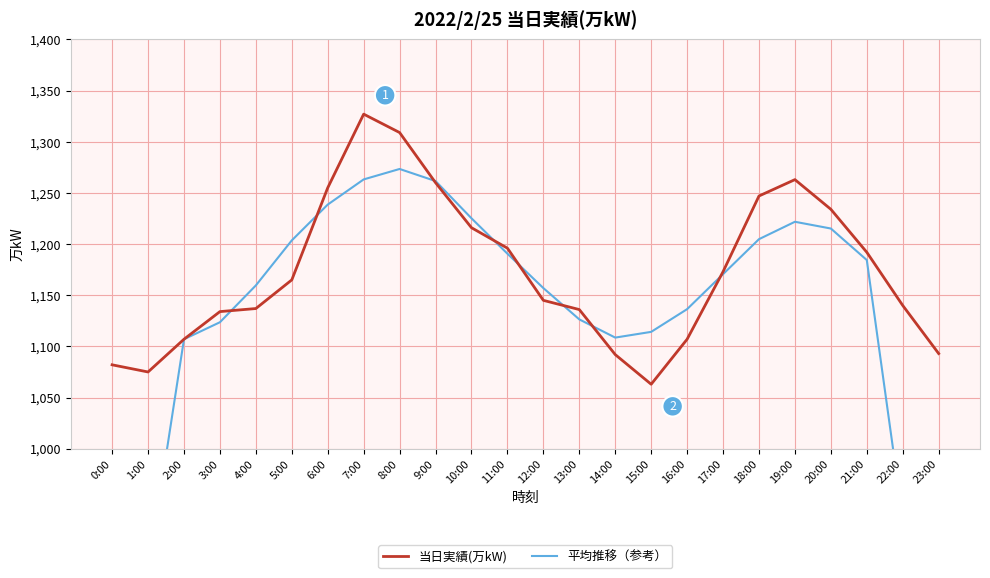

What are all the series names shown in the legend?

当日実績(万kW), 平均推移（参考）